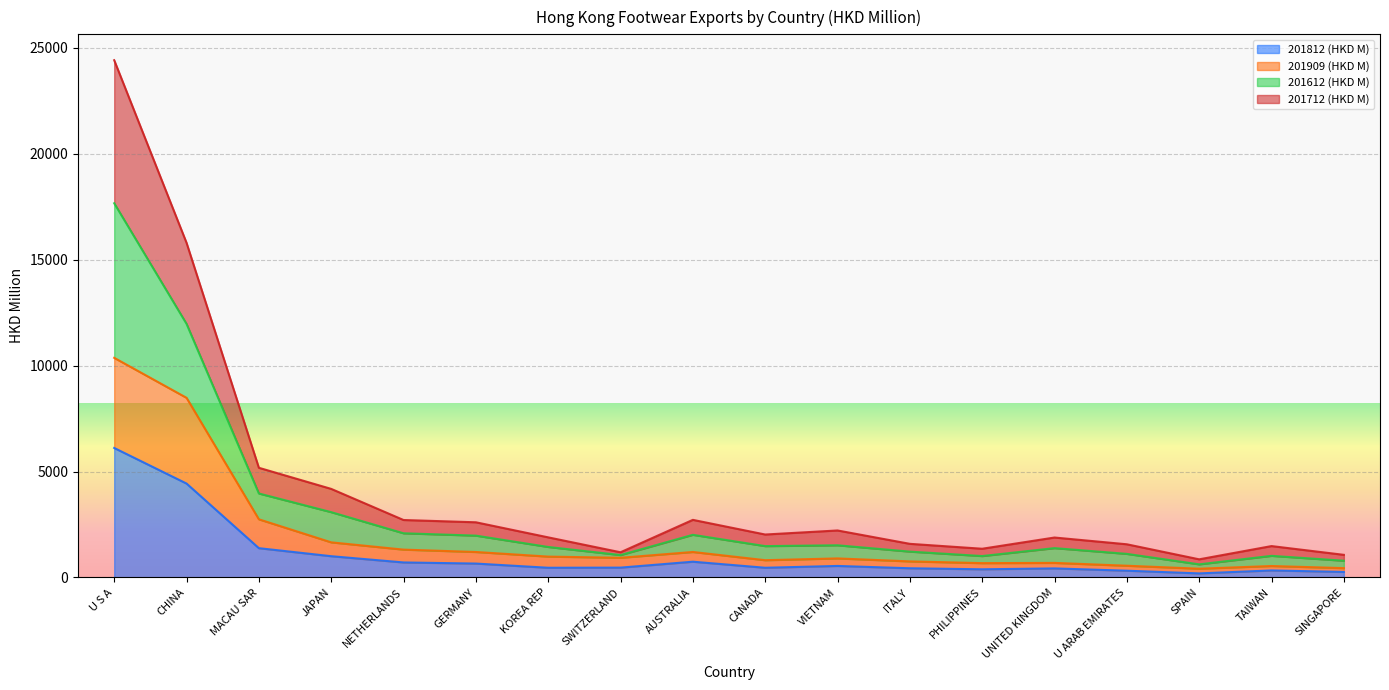

True or false: 201909 (HKD M) and 201712 (HKD M) cross at least once.

False